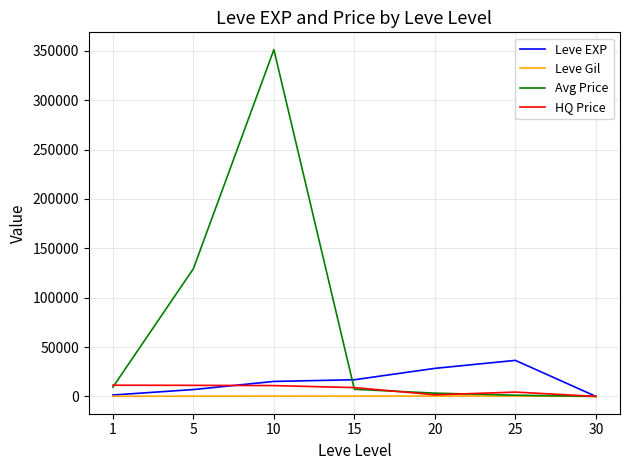

What is the difference between the maximum and minimum values in the Leve Gil series?

329.7